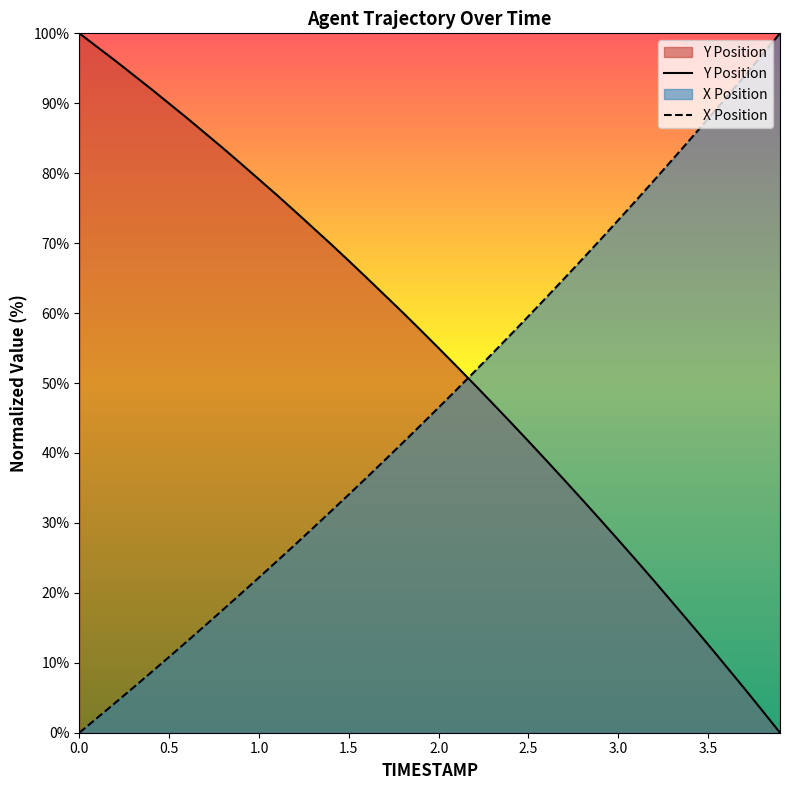

Rank the series at 0.0 from highest to lowest value.

Y Position, X Position